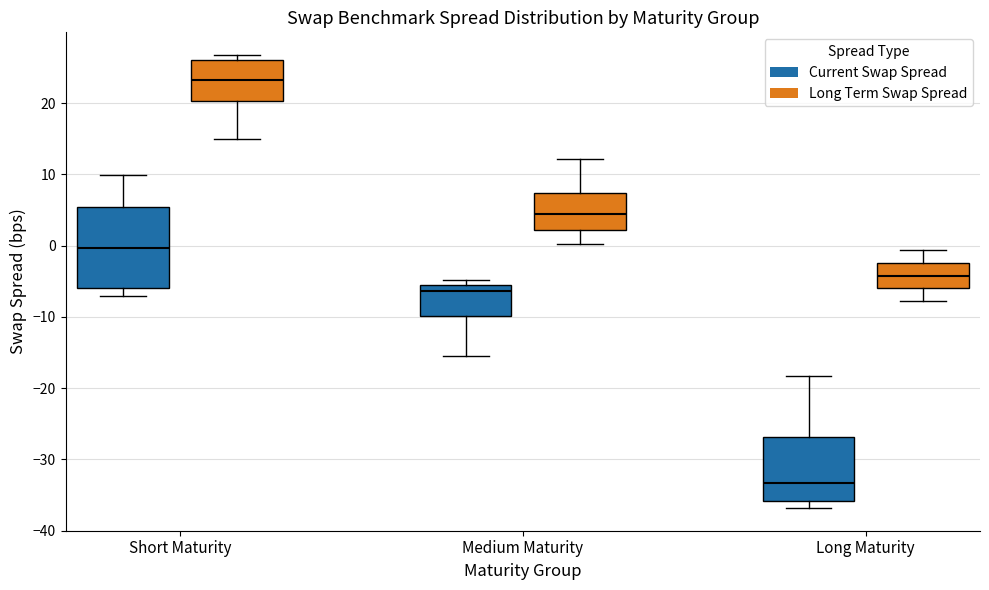

Reading left to right, transcribe this box plot: for each box, give where its median line is, the range the box spans, and where its two whiskers end, as read against the y-axis. The values are not printed on the chart, so give them approximately, as read against the axis.

Short Maturity (Current Swap Spread): median 0, box -6 to 5, whiskers -7 to 10
Short Maturity (Long Term Swap Spread): median 23, box 20 to 26, whiskers 15 to 27
Medium Maturity (Current Swap Spread): median -6, box -10 to -5, whiskers -15 to -5 (just above the box's upper edge)
Medium Maturity (Long Term Swap Spread): median 4, box 2 to 7, whiskers 0 to 12
Long Maturity (Current Swap Spread): median -33, box -36 to -27, whiskers -37 to -18
Long Maturity (Long Term Swap Spread): median -4, box -6 to -2, whiskers -8 to -1